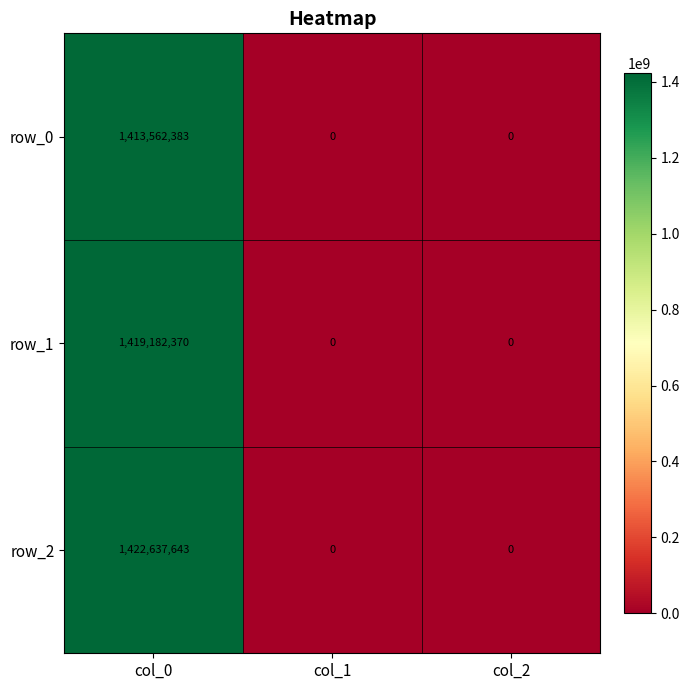

Reading left to right, extract all data points from this chart.

row_0: col_0=1413562383	col_1=0	col_2=0
row_1: col_0=1419182370	col_1=0	col_2=0
row_2: col_0=1422637643	col_1=0	col_2=0